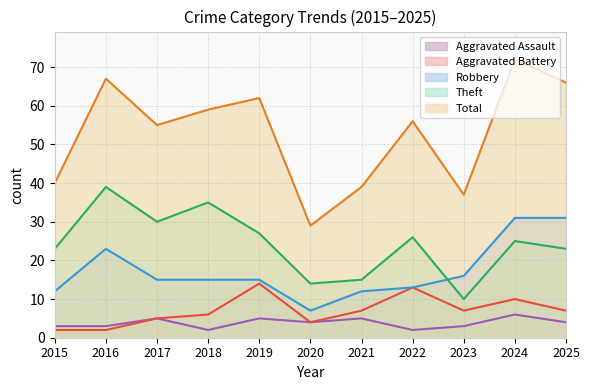

Is it true that Aggravated Assault equals 4 at 2025?

True